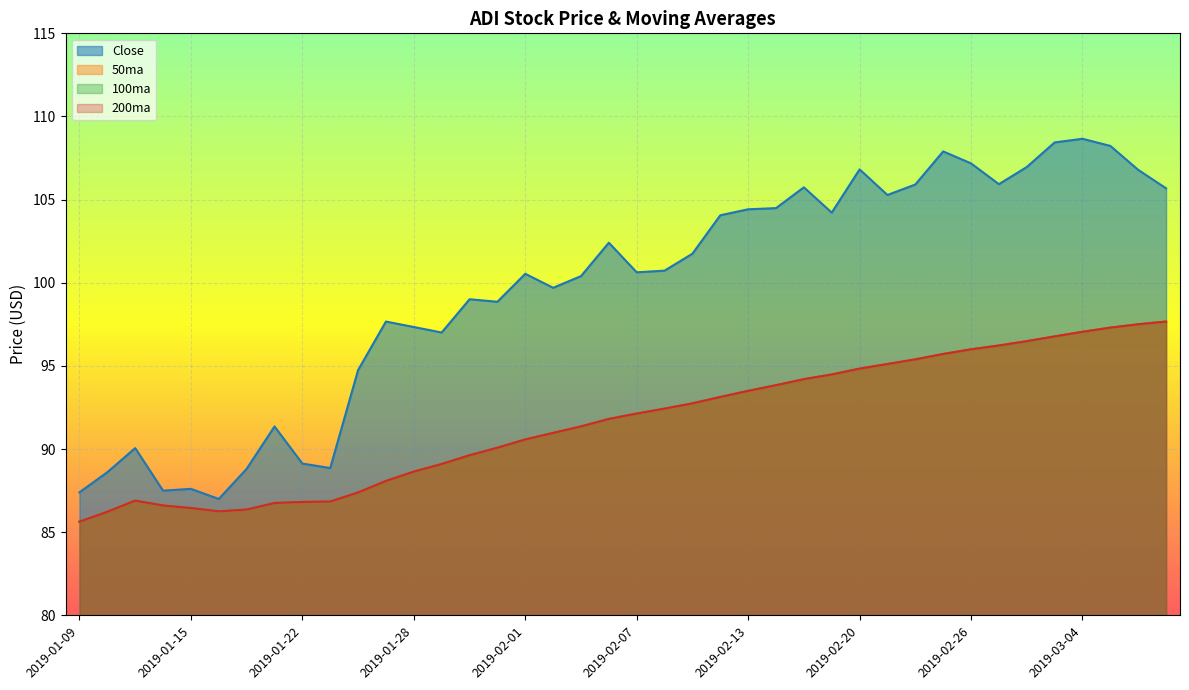

At which label is 50ma closest to 91?

2019-02-04